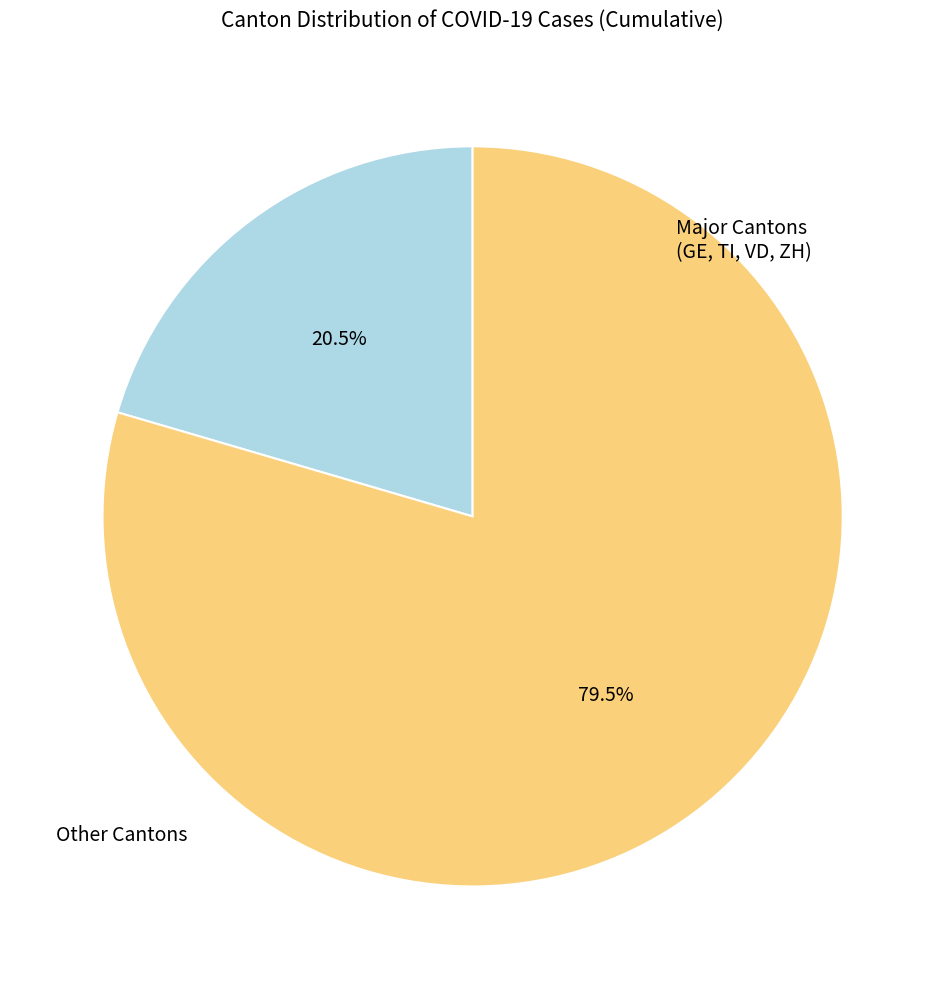

Which has a higher value, Major Cantons (GE, TI, VD, ZH) or Other Cantons?

Major Cantons (GE, TI, VD, ZH)